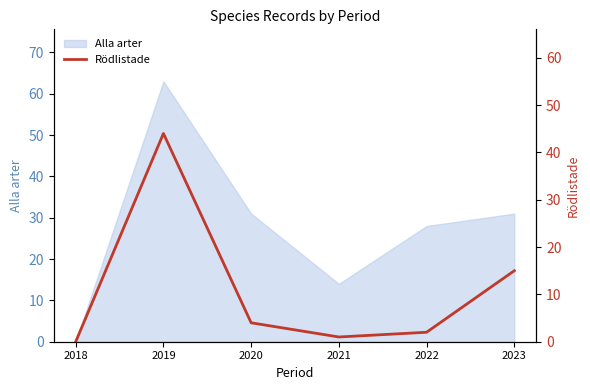

Is it true that the value at 2020 is 7?

False